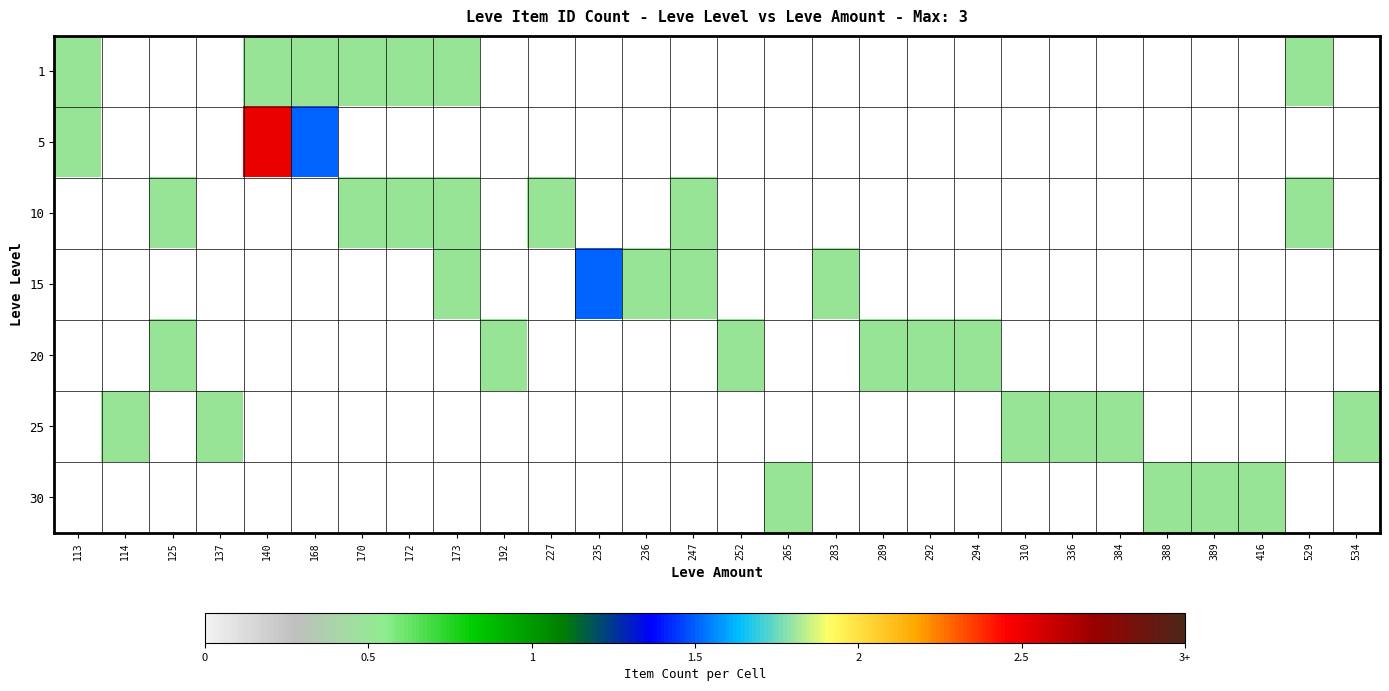

At how many categories does at least one series exceed 2?

1